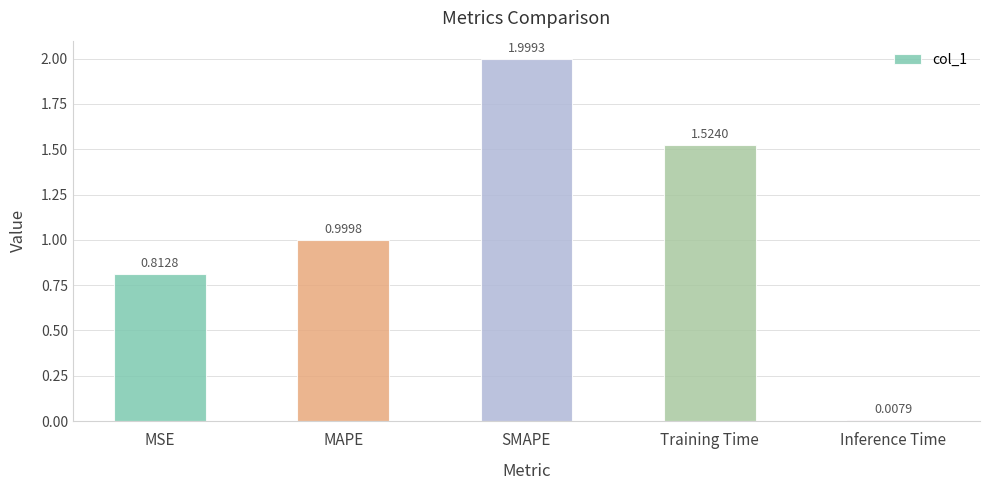

Which label corresponds to the largest value in the chart?

SMAPE